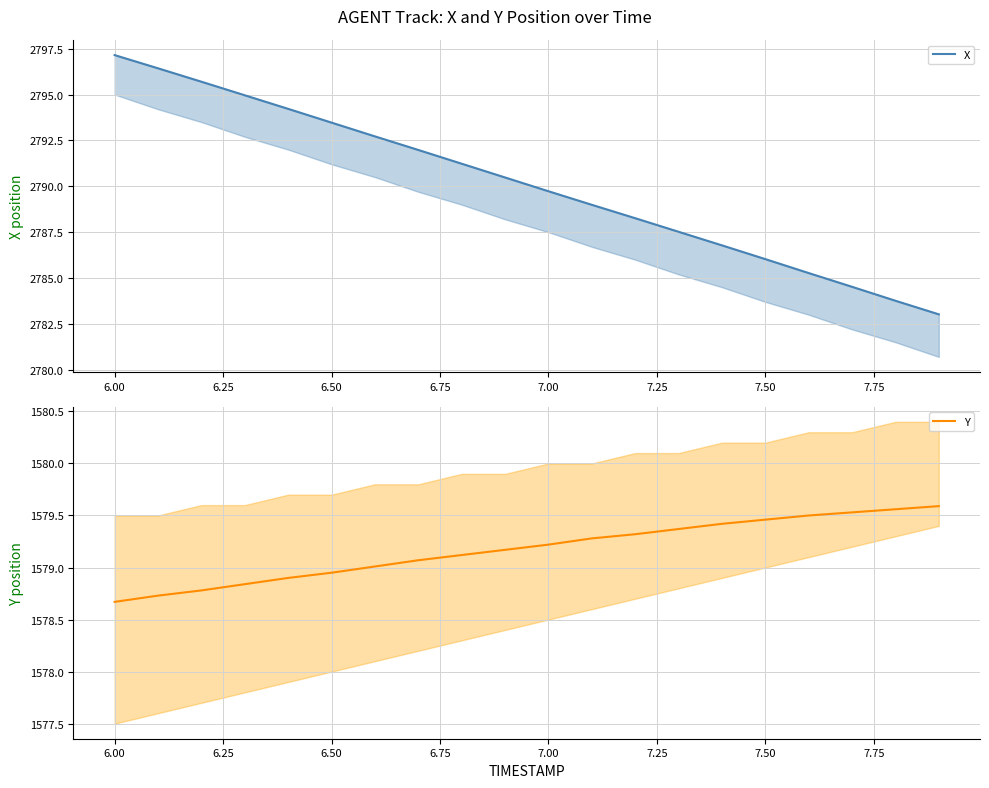

What is the difference between the maximum and minimum values in the Y series?

0.9